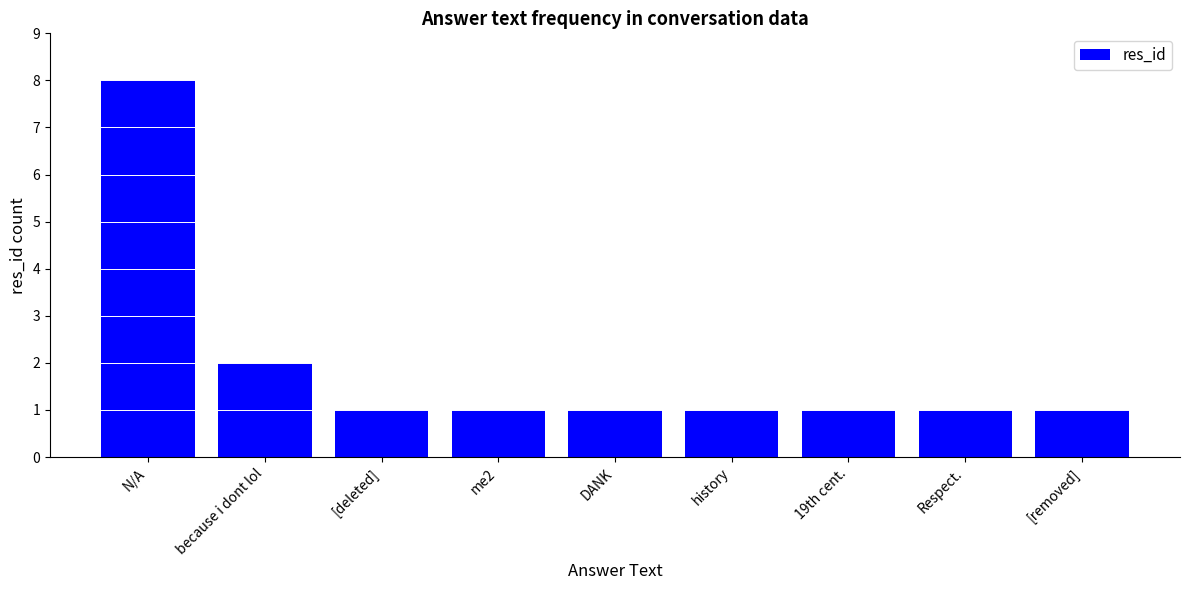

The value at [removed] is 0. True or false?

False